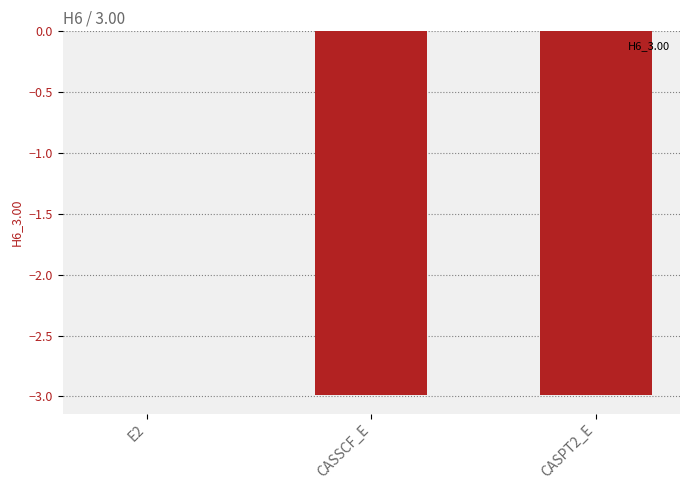

At which label does the data first exceed -2?

E2